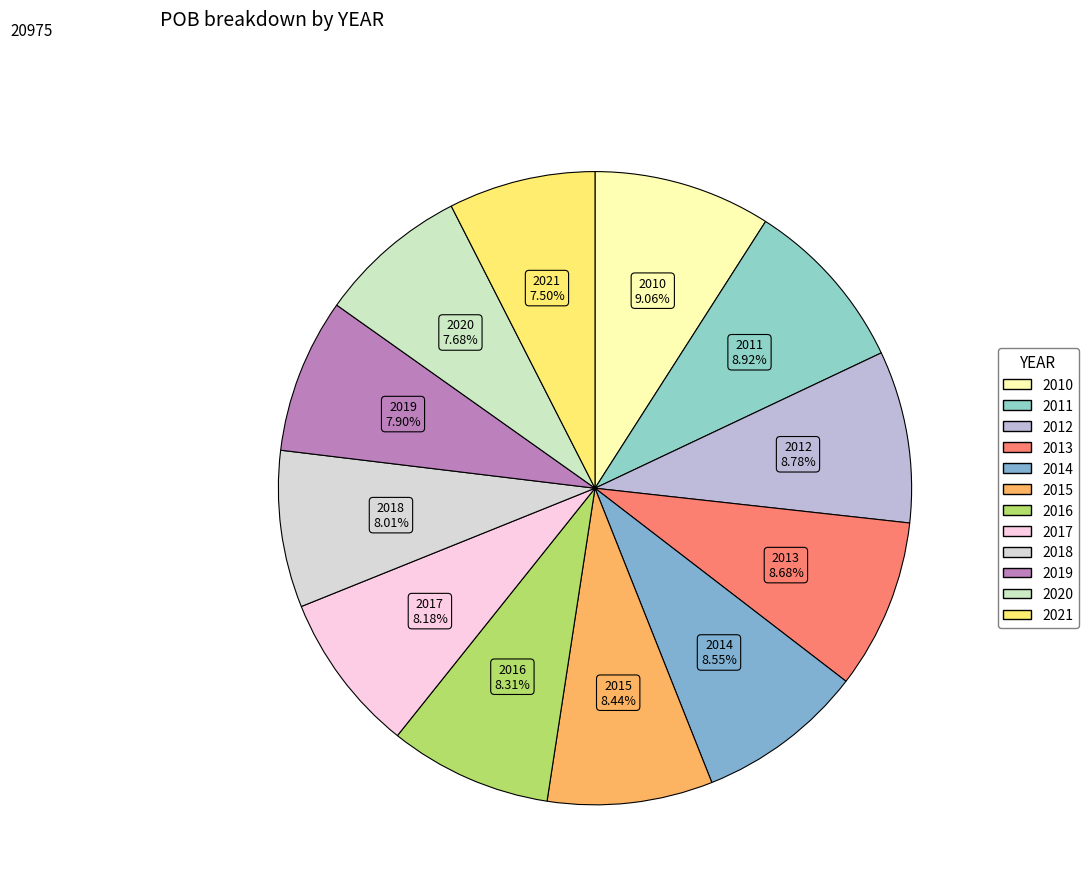

Is 2018 the majority of the pie?

No